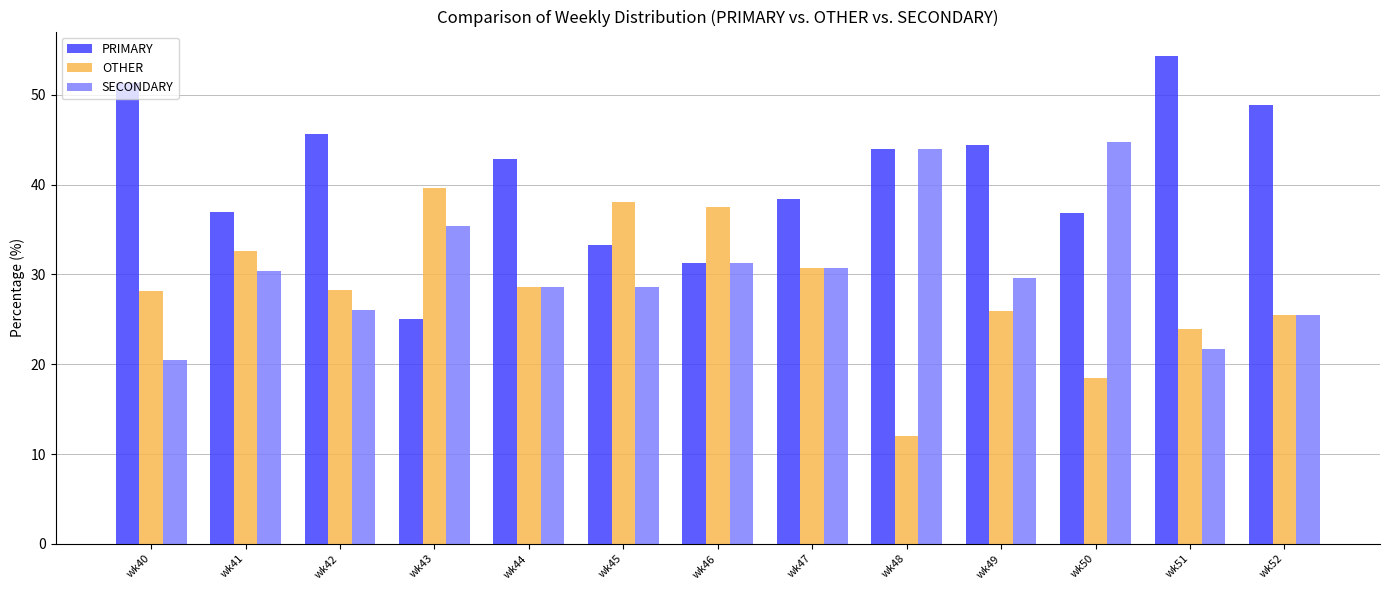

What is the difference between the maximum and minimum values in the PRIMARY series?

29.3